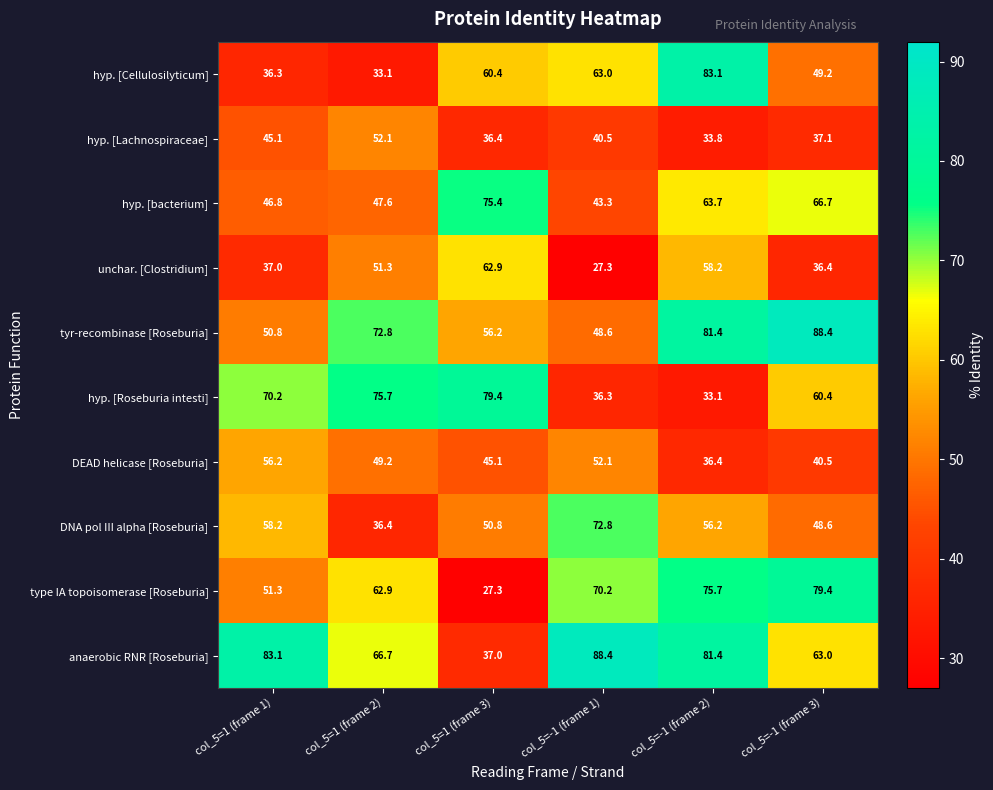

What is the maximum value shown in the chart?

88.4